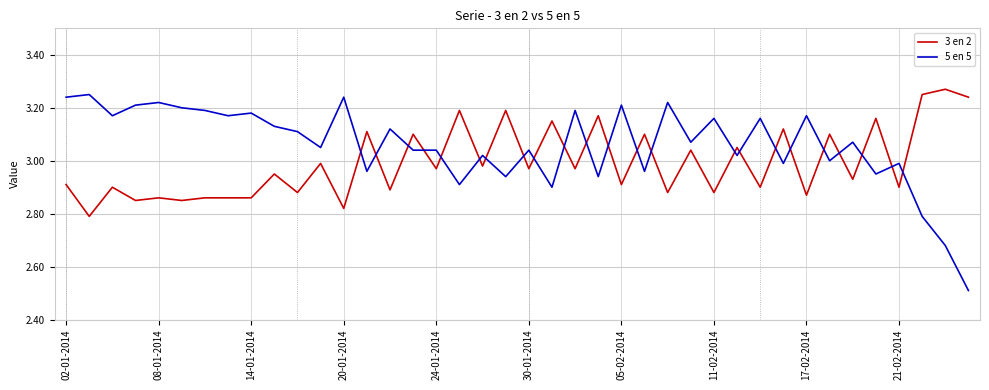

What are all the series names shown in the legend?

3 en 2, 5 en 5